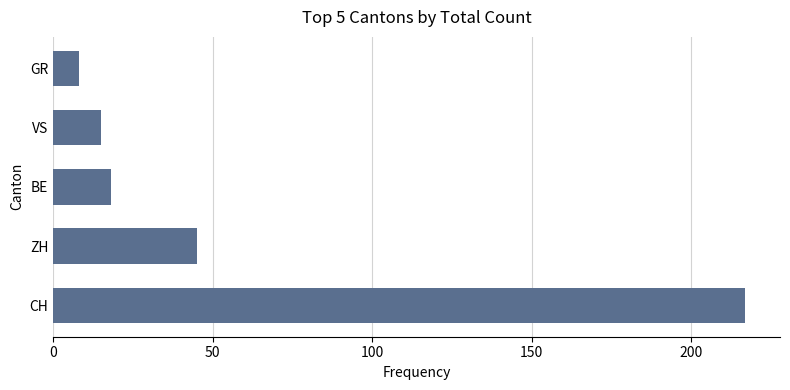

Is it true that the value at CH is 285?

False